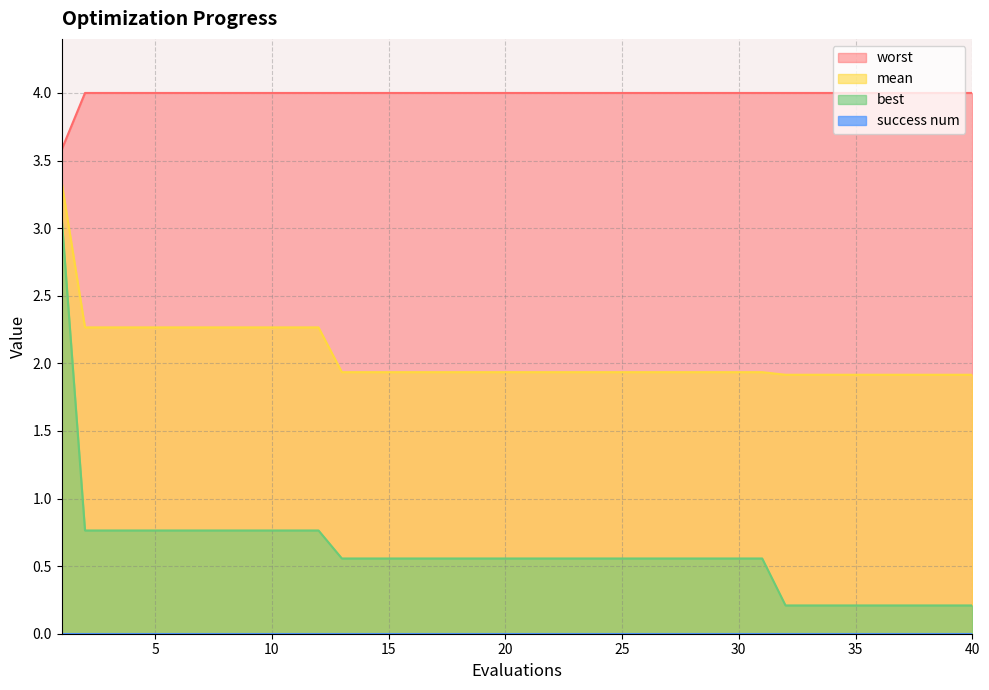

Rank the series by their average value, from highest to lowest.

worst, mean, best